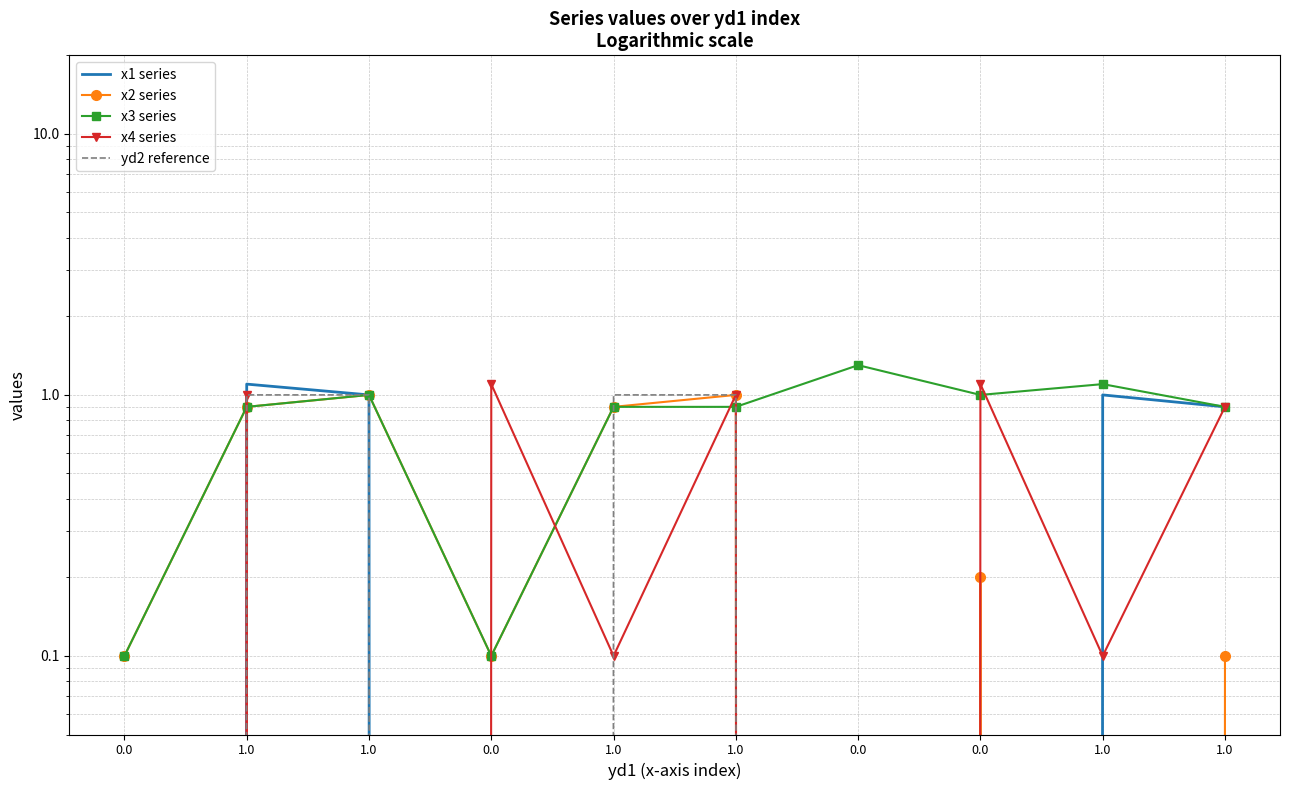

Between 1.0 and 0.0, which is larger?

1.0